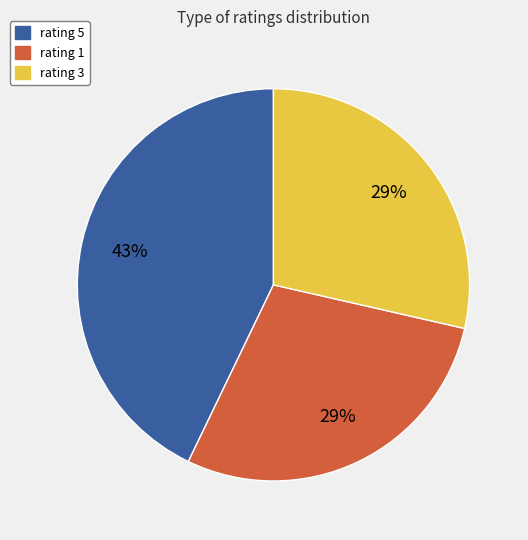

To the nearest percent, what percentage of the pie is rating 5?

43%